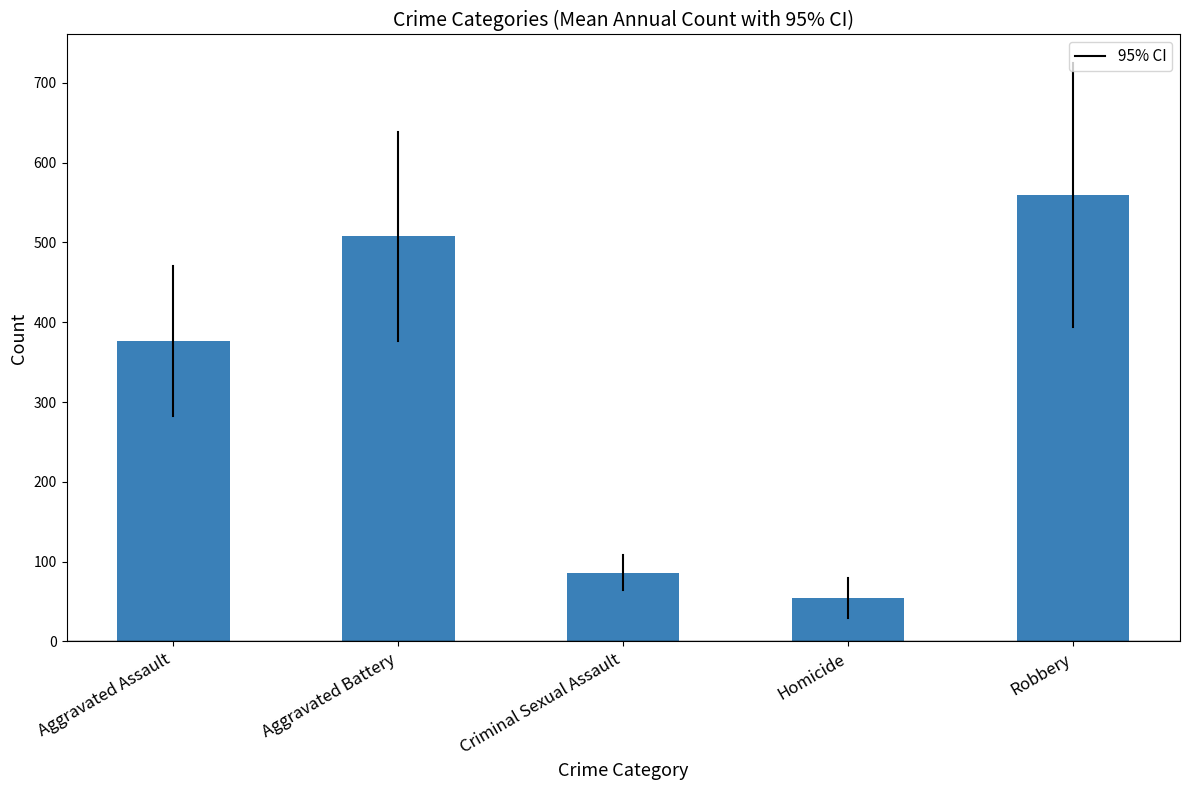

What is the sum of the values at Aggravated Assault and Robbery?

935.9